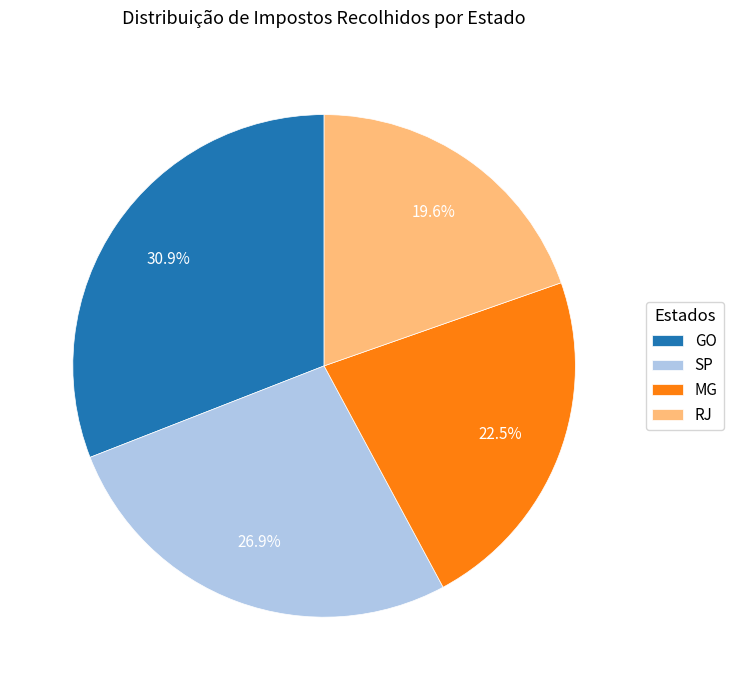

How many slices are in this pie chart?

4